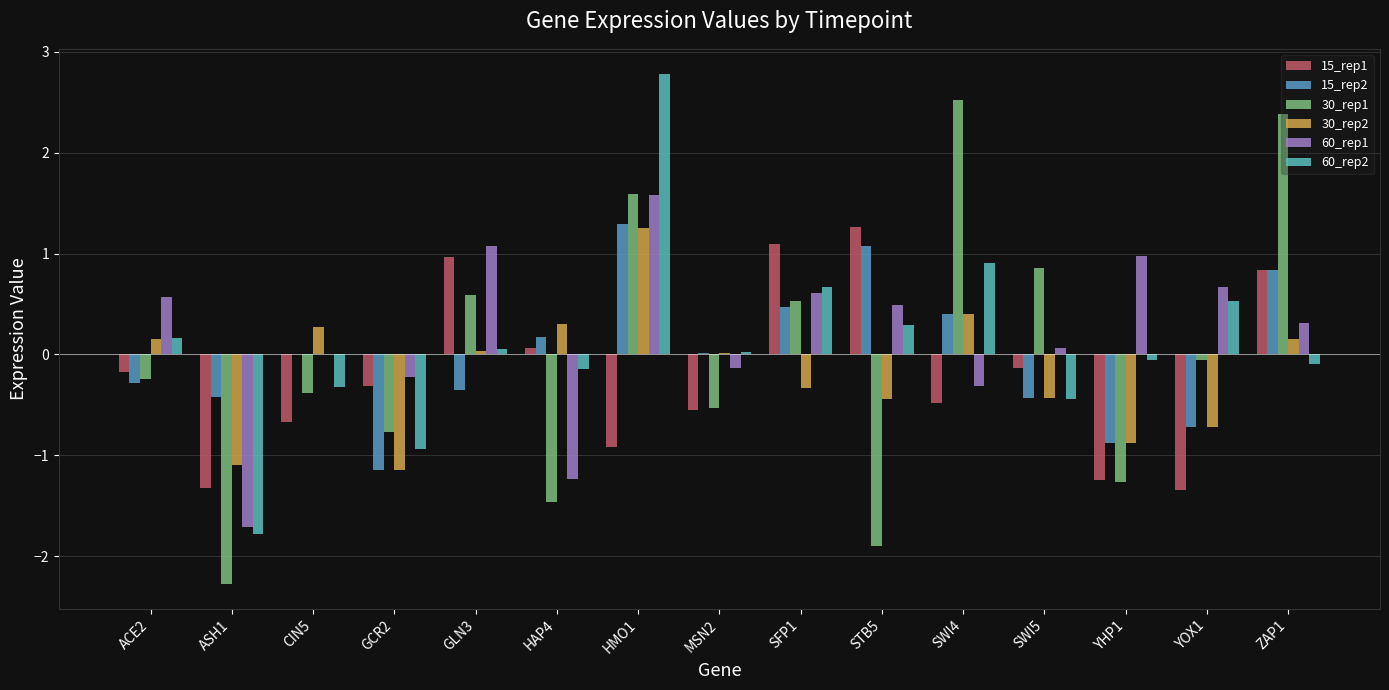

Count the number of categories in the chart.

15